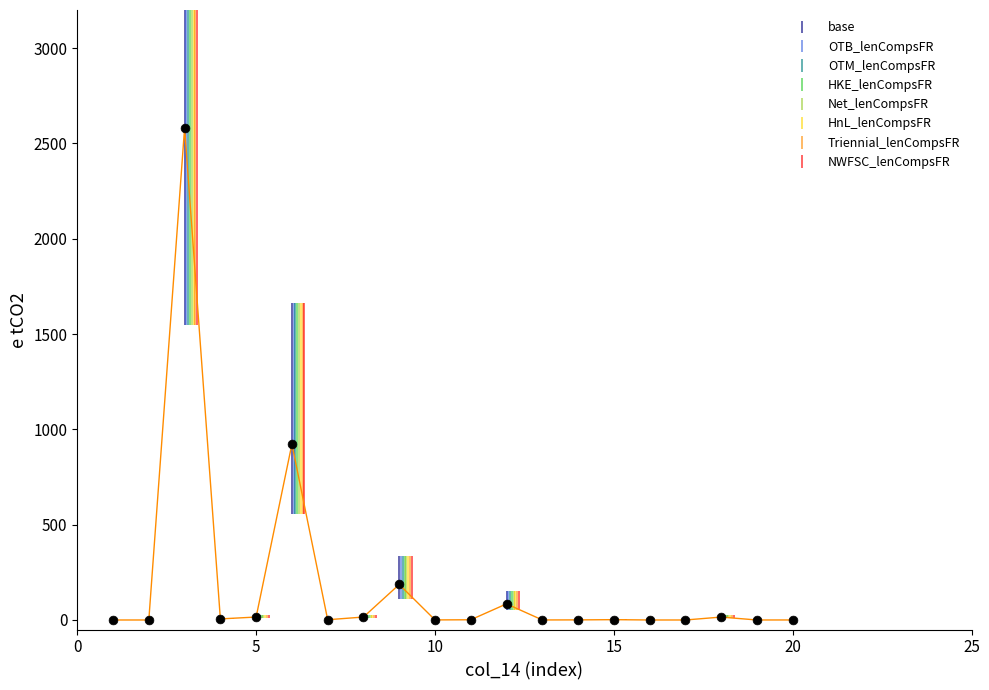

What is the difference between the maximum and minimum values?

2581.5